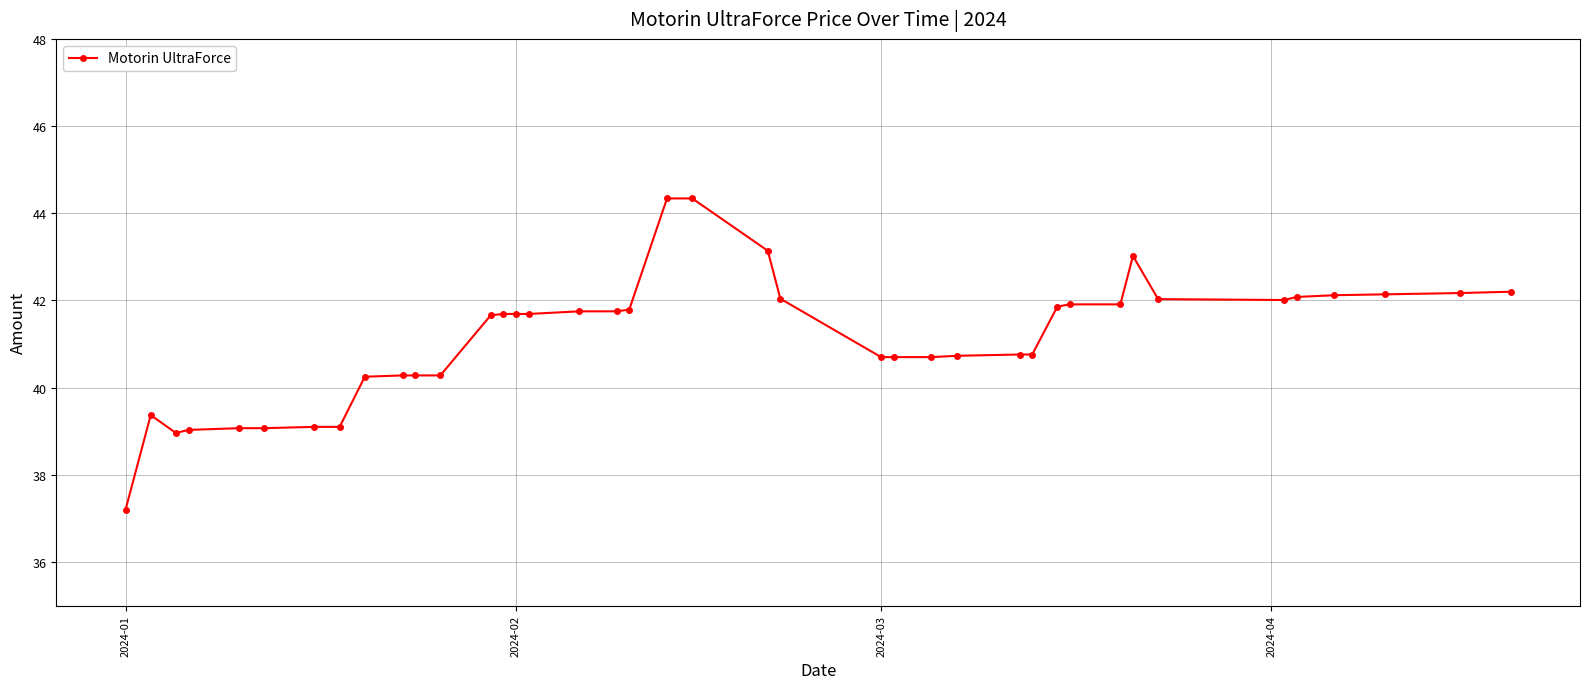

What is the maximum value shown in the chart?

44.3